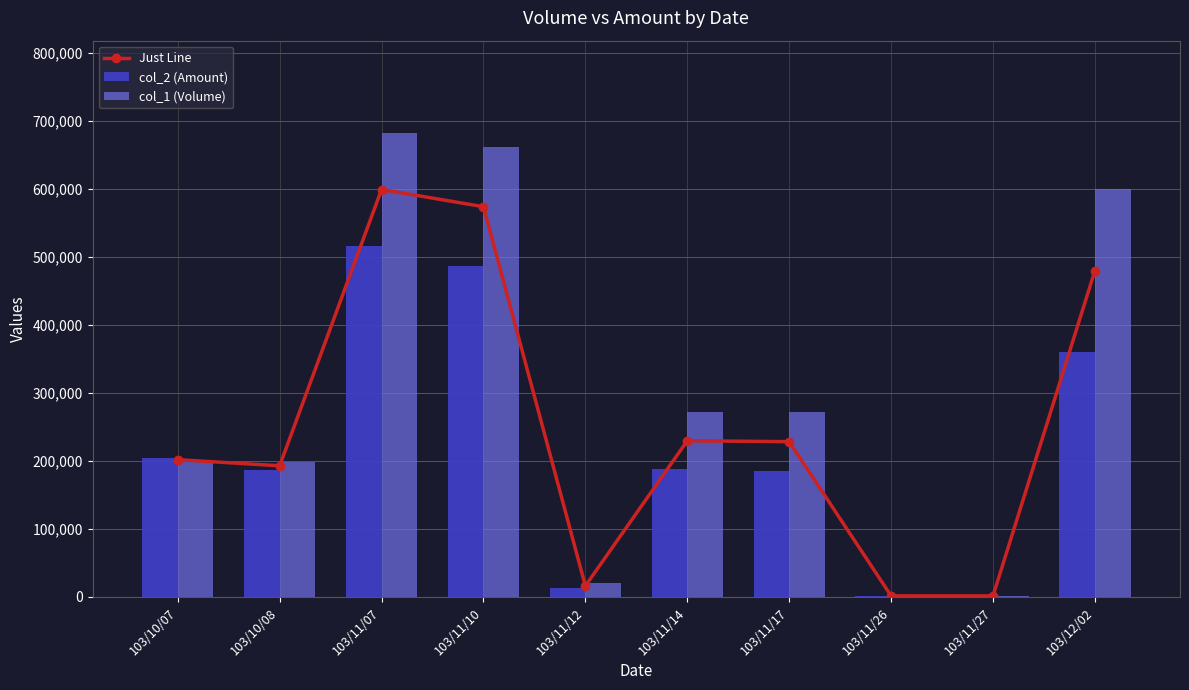

List the series in order of their peak value, lowest first.

col_2 (Amount), Just Line, col_1 (Volume)